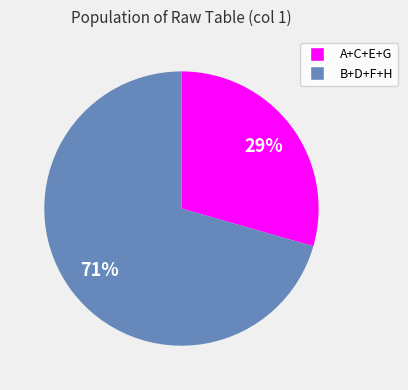

Does any single category account for the majority?

Yes